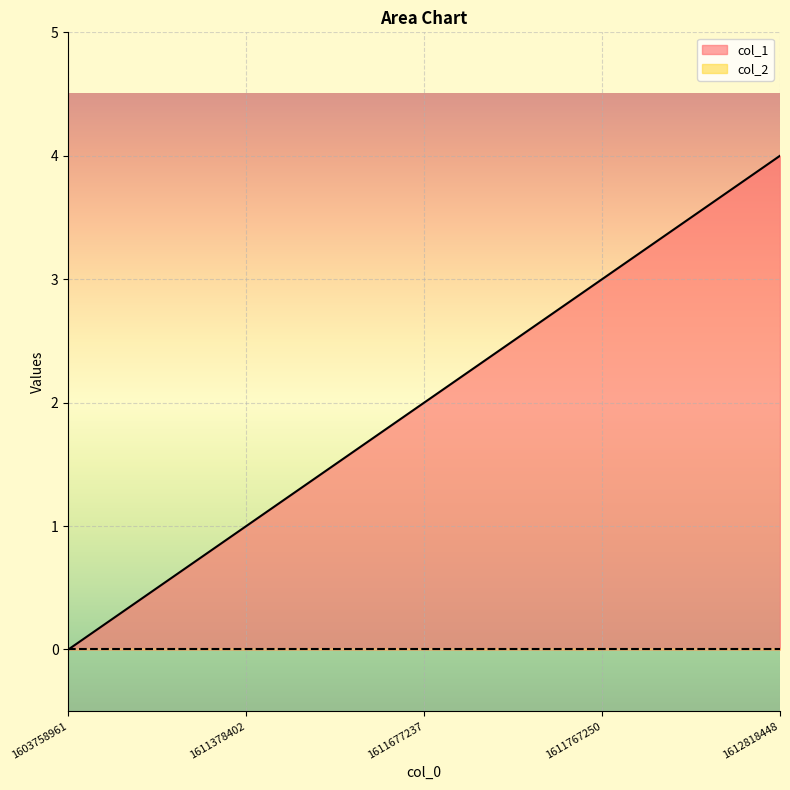

Reading left to right, list all the values displayed in this chart.

1603758961=0	1611378402=1	1611677237=2	1611767250=3	1612818448=4